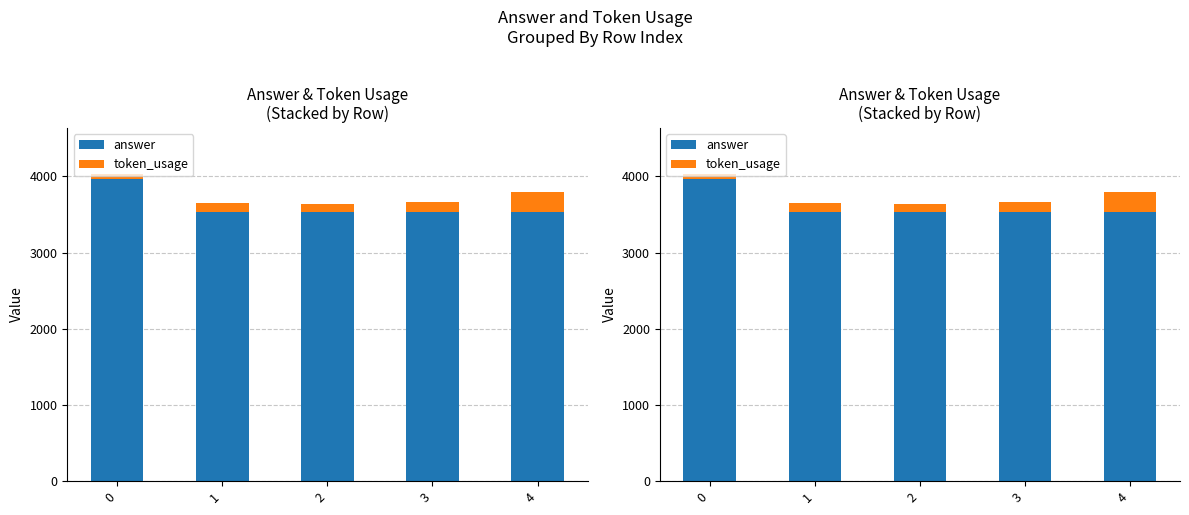

Reading right to left, what are all the values shown in this chart?

answer: 3528	3528	3528	3528	3960
token_usage: 264	136	111	117	73